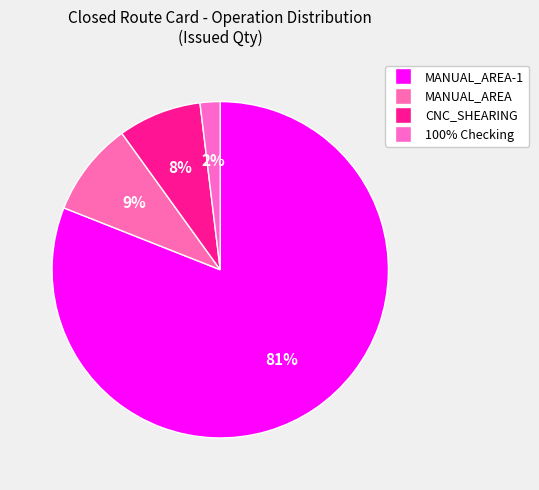

Count the number of slices in the pie.

4